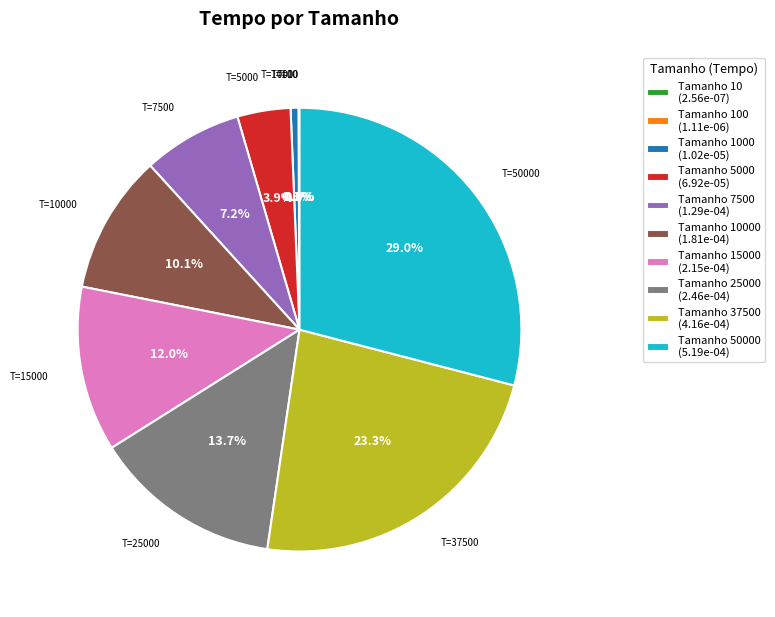

Is there a majority slice in this chart?

No